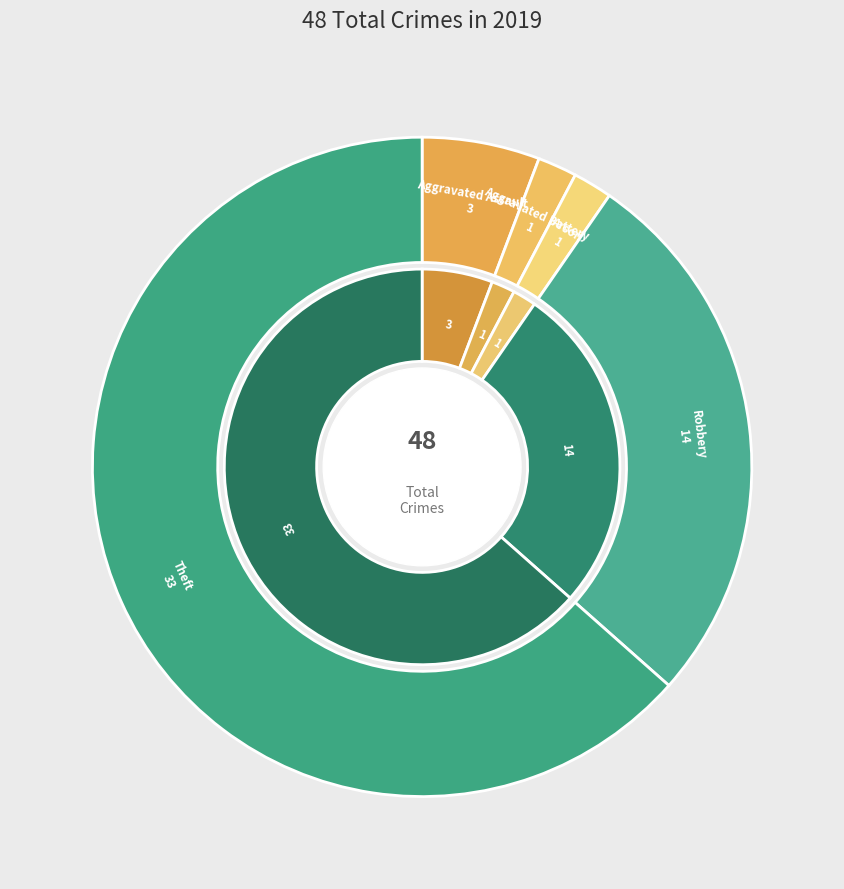

Does Robbery represent more than half of the total?

No